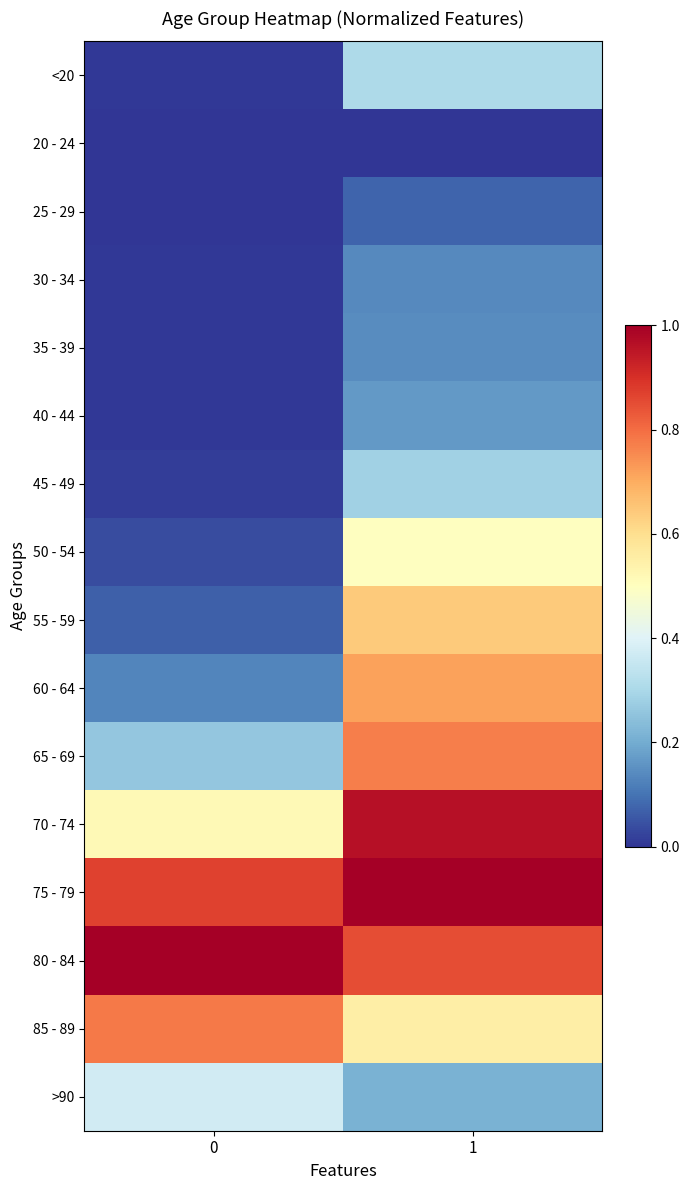

Reading left to right, list all the values displayed in this chart.

<20: 0=0.0	1=0.3
20 - 24: 0=0.0	1=0.0
25 - 29: 0=0.0	1=0.1
30 - 34: 0=0.0	1=0.1
35 - 39: 0=0.0	1=0.1
40 - 44: 0=0.0	1=0.2
45 - 49: 0=0.0	1=0.3
50 - 54: 0=0.0	1=0.5
55 - 59: 0=0.1	1=0.6
60 - 64: 0=0.1	1=0.7
65 - 69: 0=0.3	1=0.8
70 - 74: 0=0.5	1=1.0
75 - 79: 0=0.9	1=1.0
80 - 84: 0=1.0	1=0.9
85 - 89: 0=0.8	1=0.6
>90: 0=0.4	1=0.2